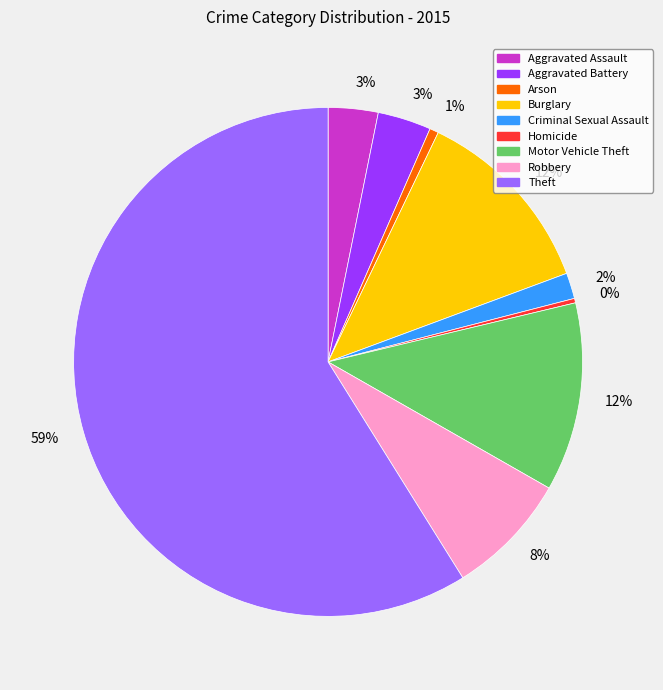

Does any single category account for the majority?

Yes